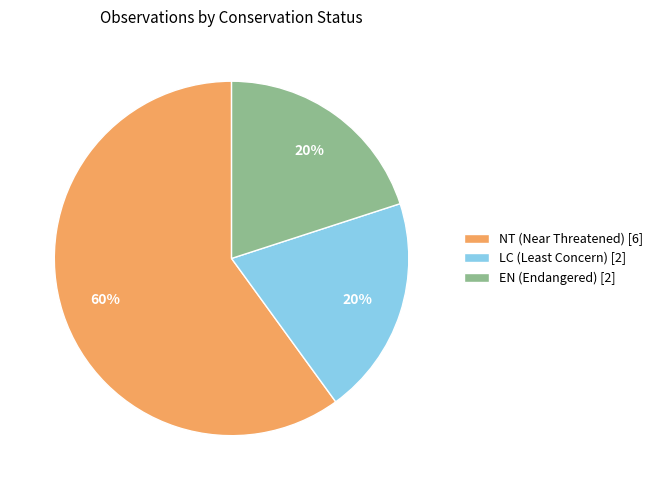

Do LC (Least Concern) [2] and EN (Endangered) [2] together represent more than half of the pie?

No